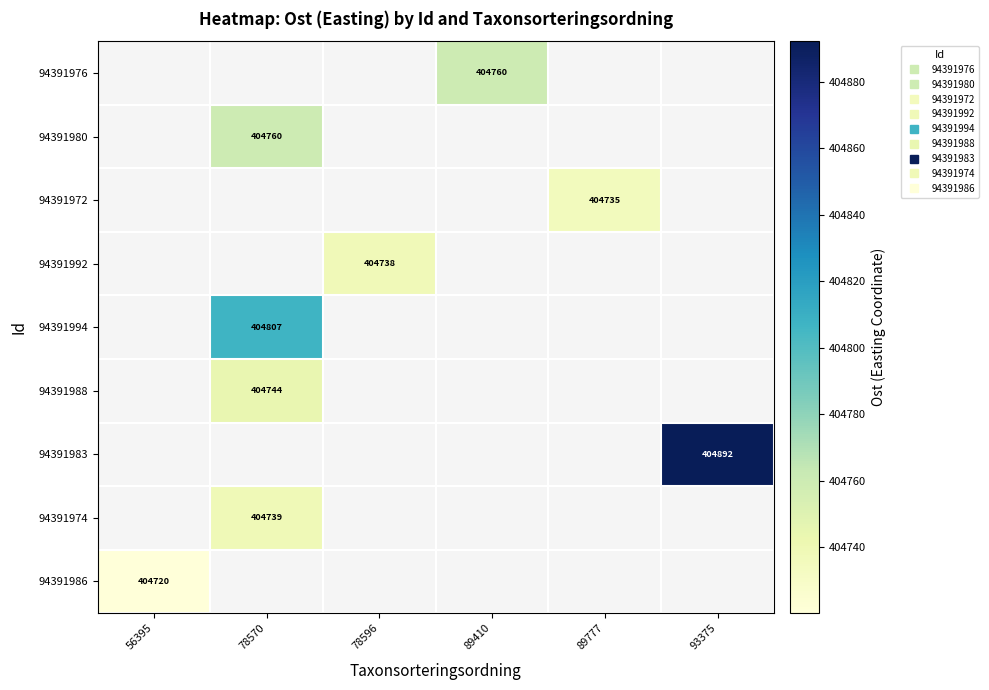

Between 78570 and 89410, which is larger?

89410